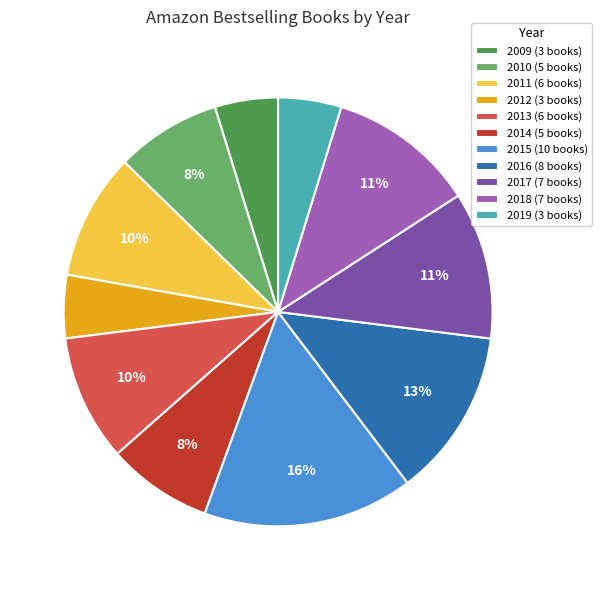

Which slice is the largest?

2015 (10 books)